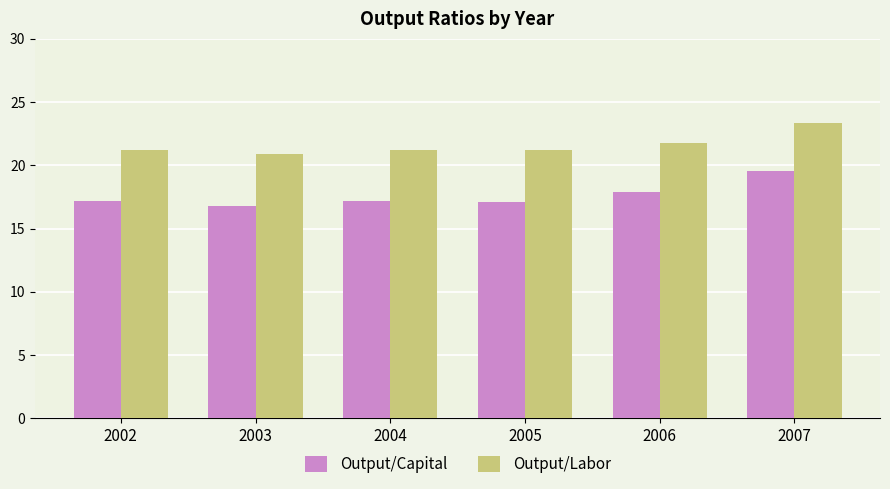

What is the sum of the Output/Labor values at 2002 and 2004?

42.5